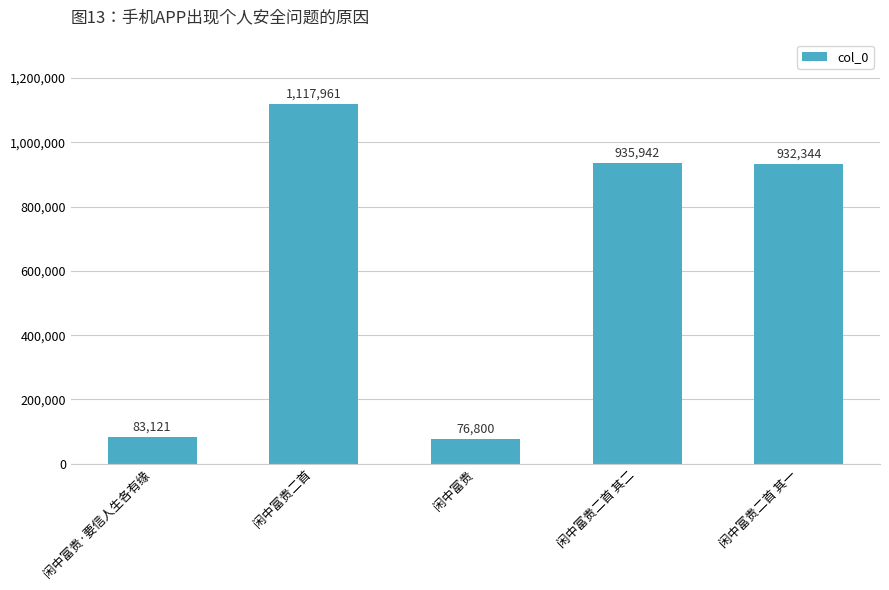

Read the value at 闲中富贵·要信人生各有缘, to the nearest 10.

83120